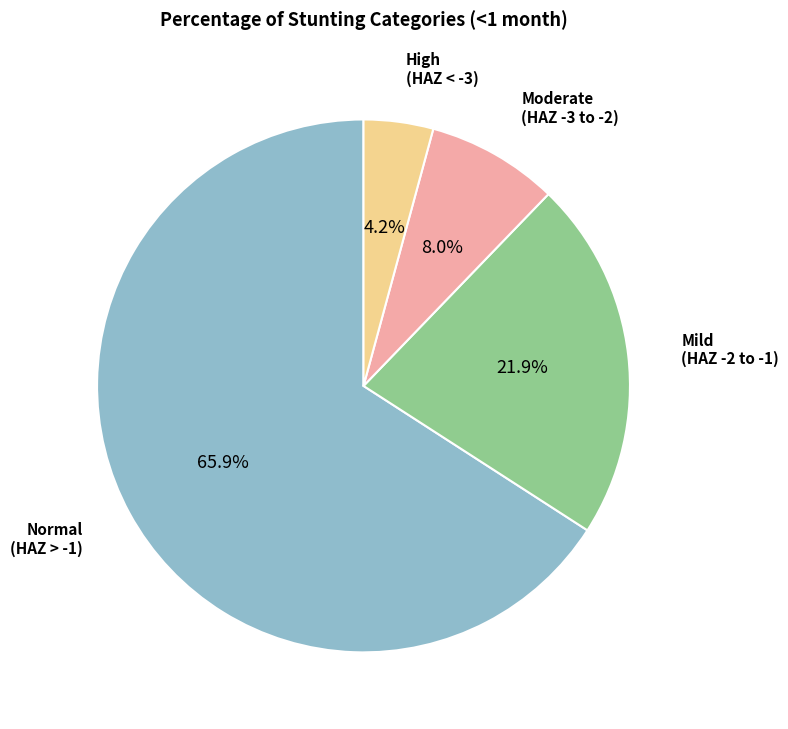

How many slices are in this pie chart?

4